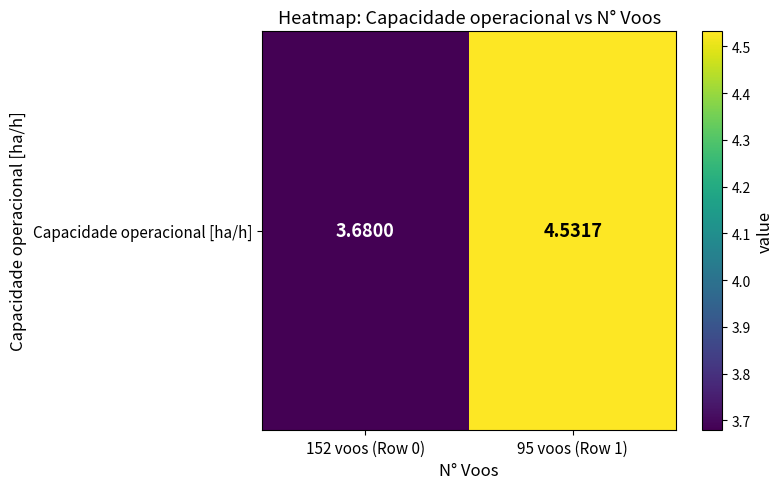

Rank the categories by value from highest to lowest.

95 voos (Row 1), 152 voos (Row 0)